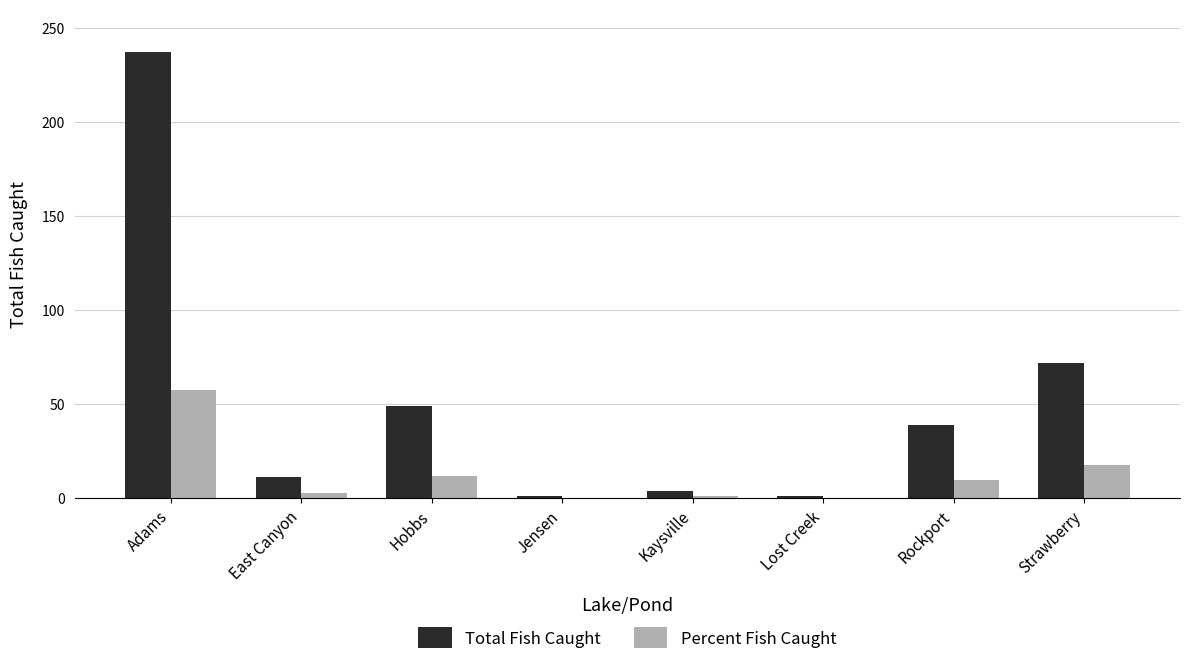

Where is Percent Fish Caught nearest to the value 28?

Strawberry